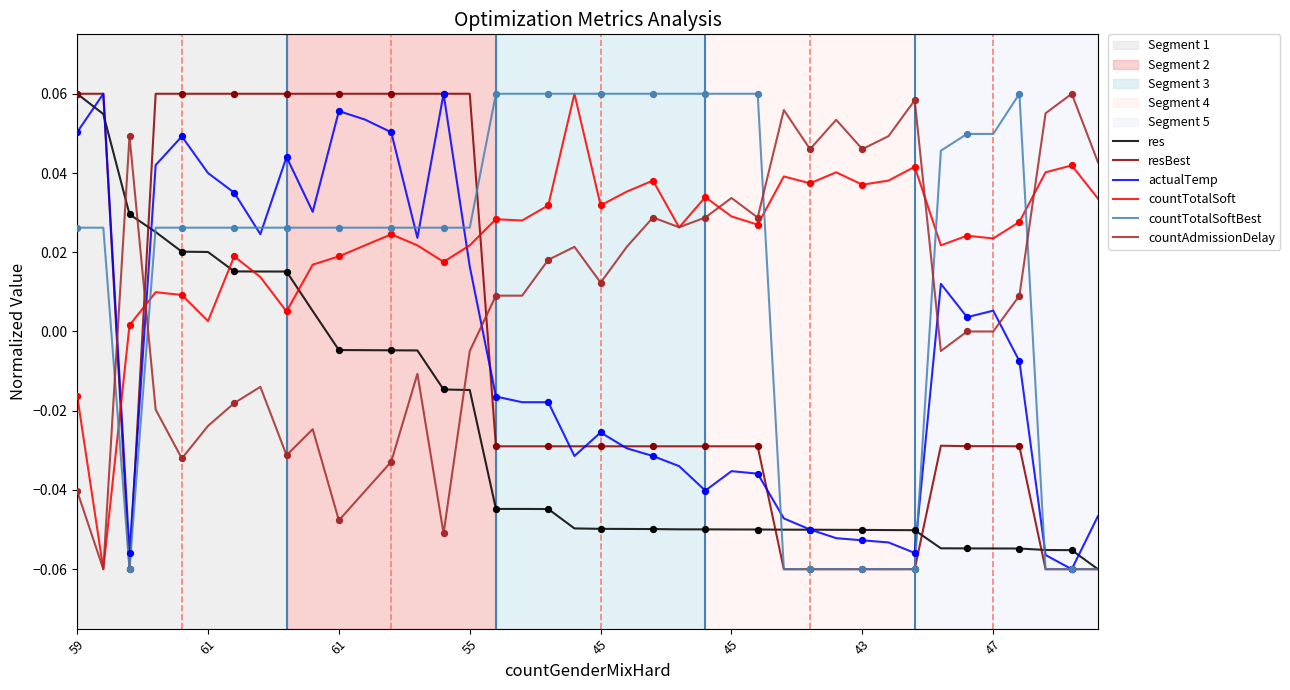

How many intersections are there between actualTemp and countAdmissionDelay?

5